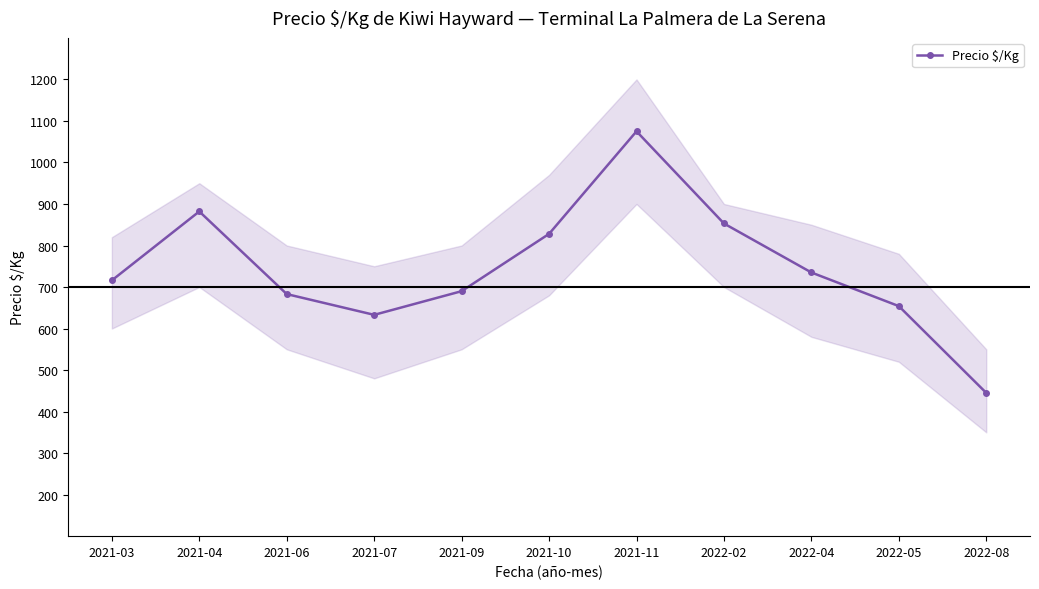

Reading left to right, extract all data points from this chart.

2021-03=716	2021-04=882	2021-06=683	2021-07=633	2021-09=690	2021-10=828	2021-11=1075	2022-02=853	2022-04=735	2022-05=654	2022-08=445